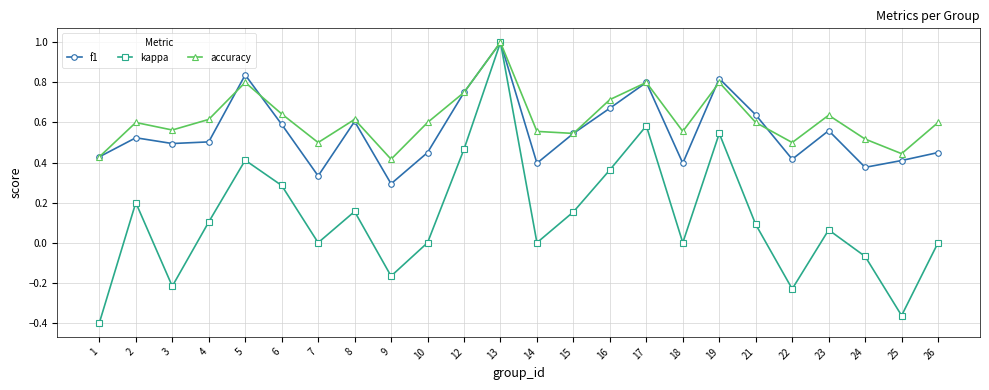

At 23, list the series in order from largest to smallest.

accuracy, f1, kappa